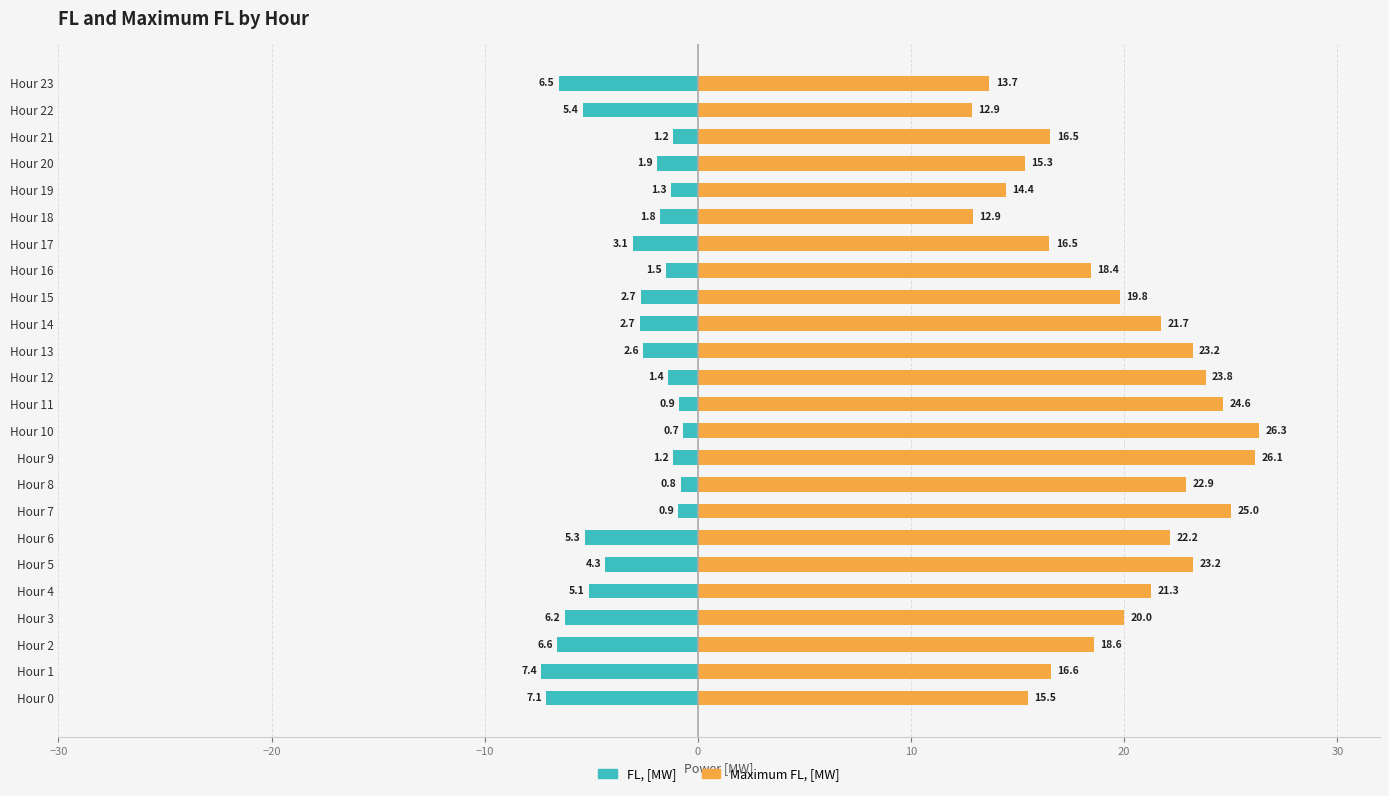

At which category is the sum across all series the highest?

Hour 10